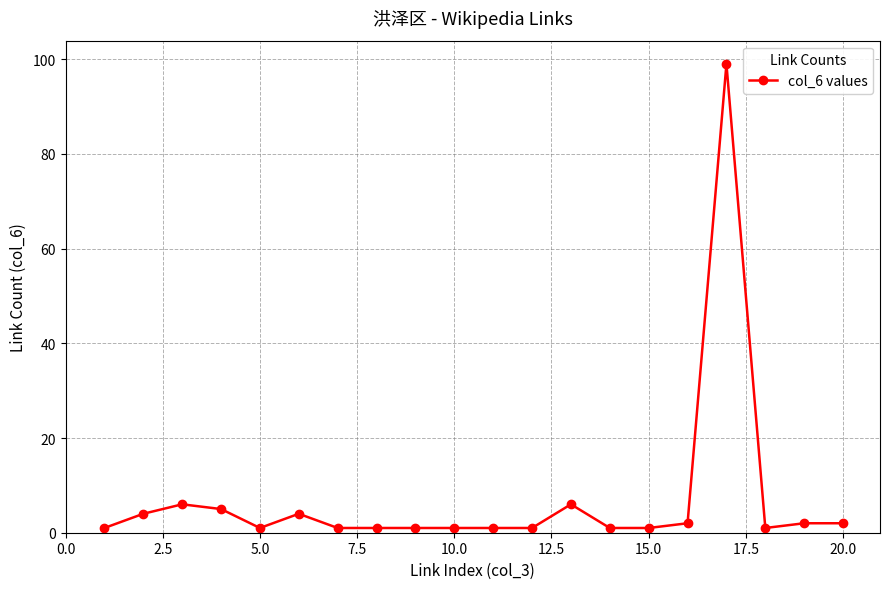

What is the difference between the maximum and second lowest values?

98